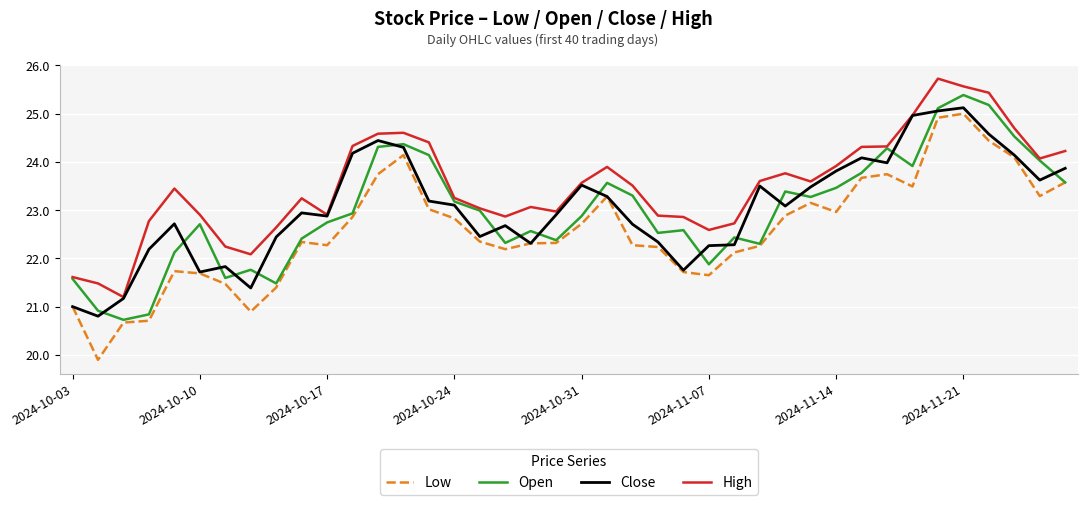

What is the average value of the Open series?

23.0